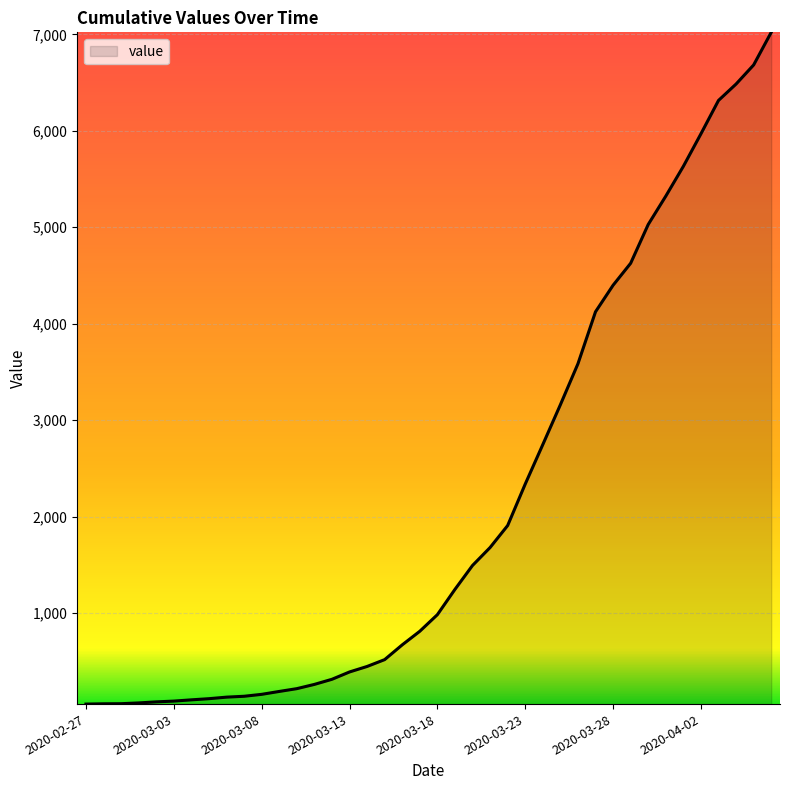

Does the chart display data point markers on the line(s)?

No